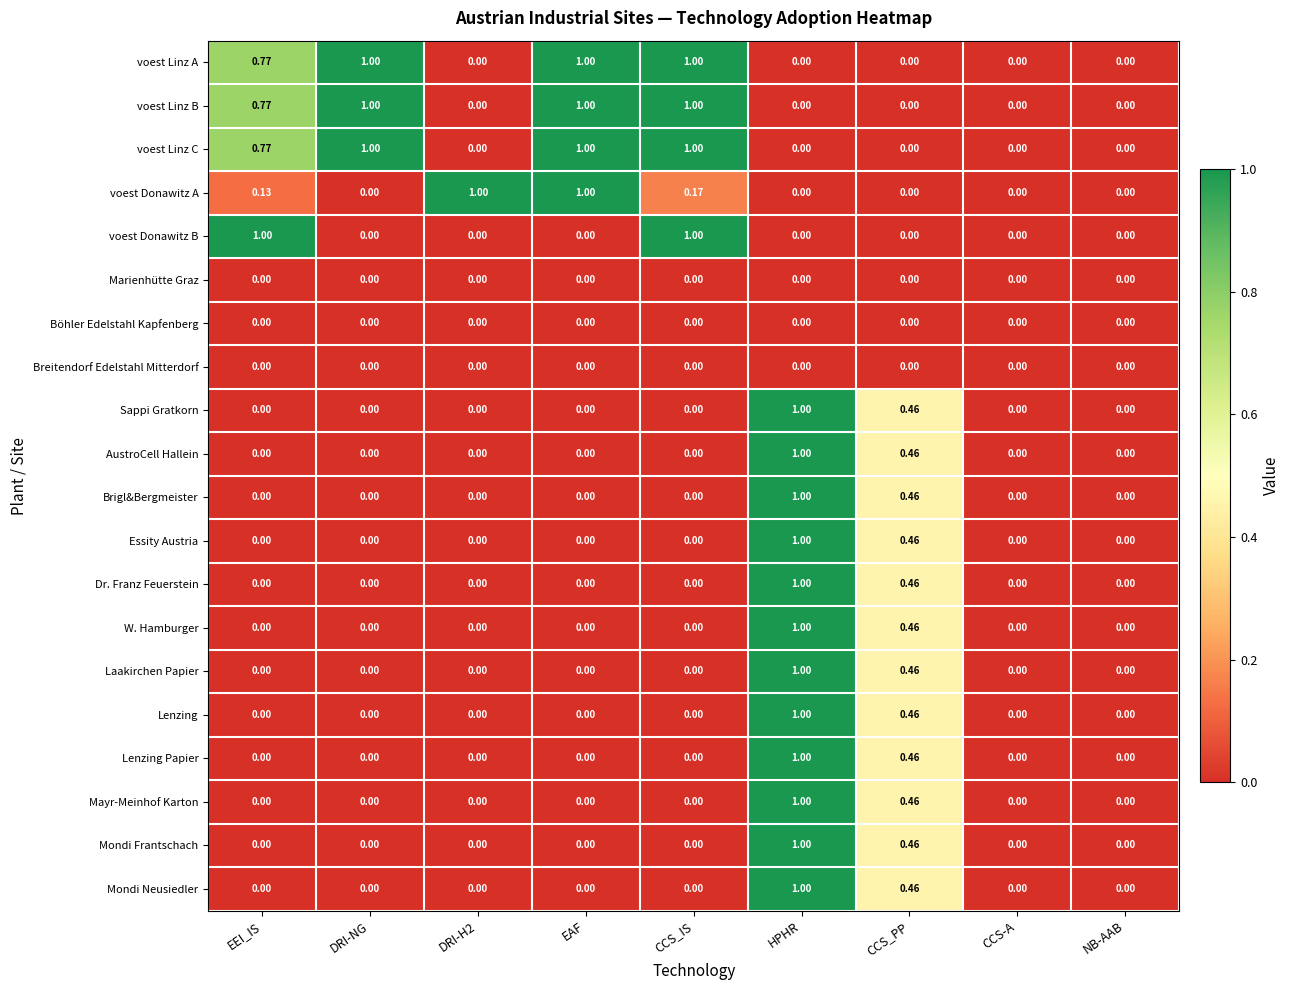

Which series changed the most between EEI_IS and CCS_PP?

voest Donawitz B